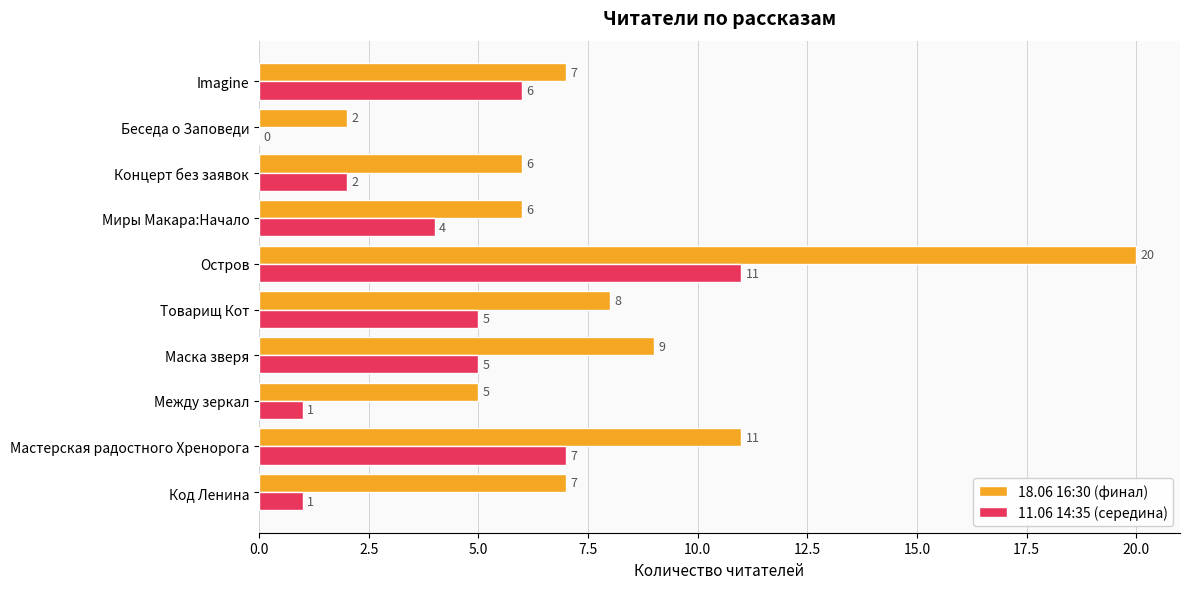

Count the number of data series in this chart.

2